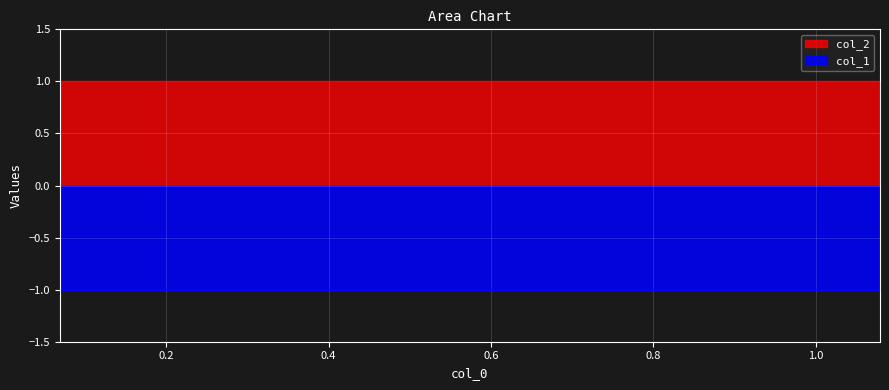

What is the greatest value displayed?

1